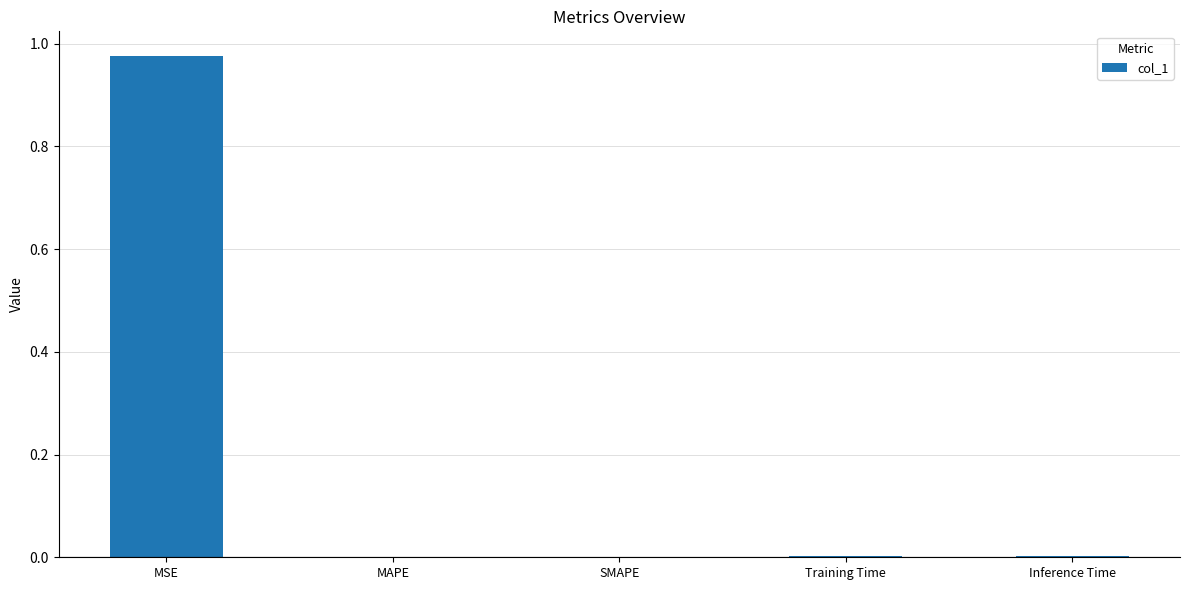

What is the average value?

0.2